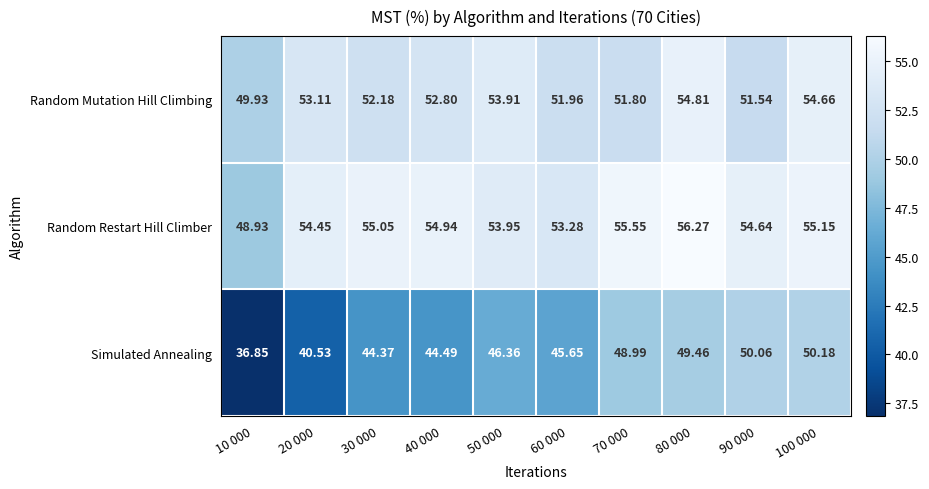

Is the value of Random Restart Hill Climber at 60 000 greater than the value of Simulated Annealing at 40 000?

Yes